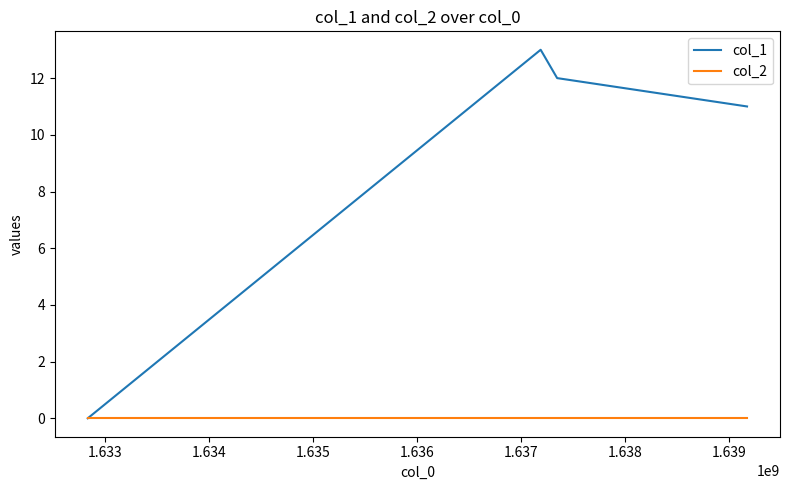

Which series has the largest total across all categories?

col_1